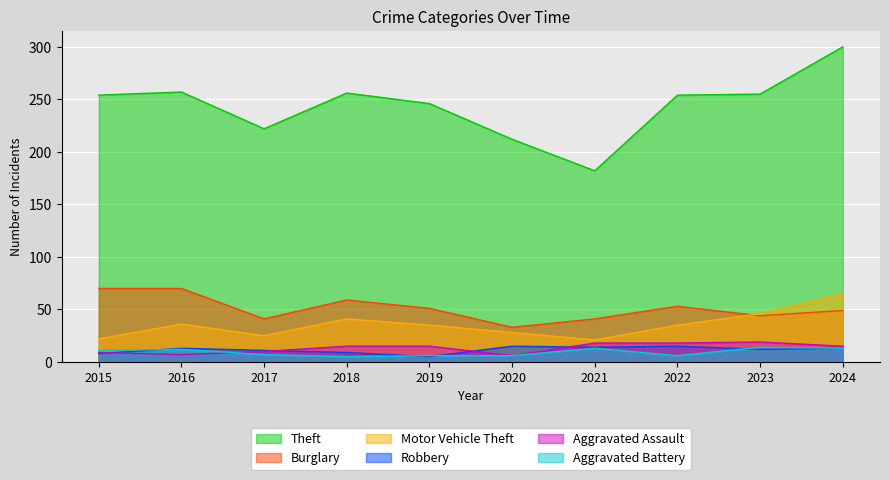

How many lines are shown in the chart?

6